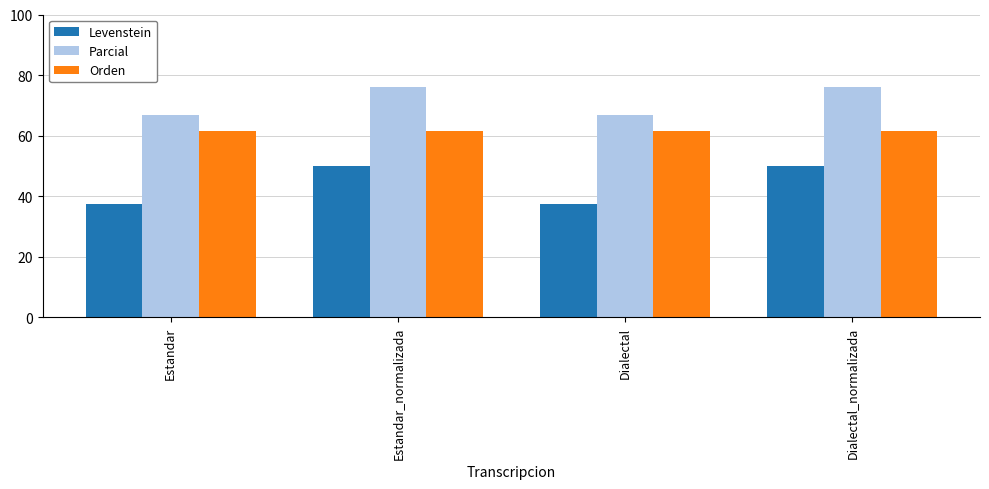

What is the total value across all series at Dialectal?

165.7